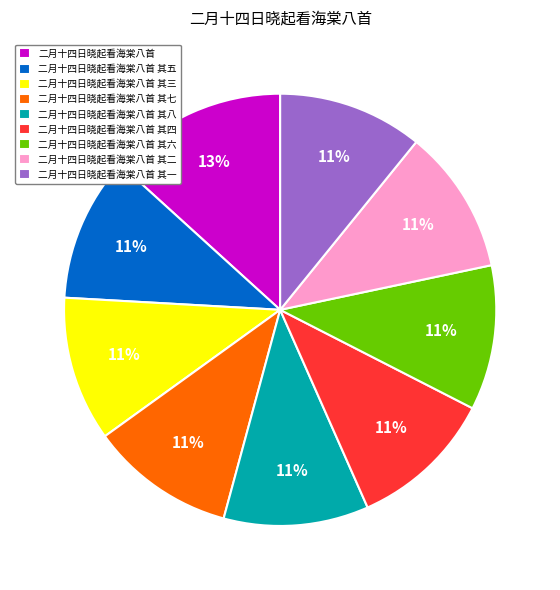

To the nearest percent, what percentage of the pie is 二月十四日晓起看海棠八首 其二?

11%